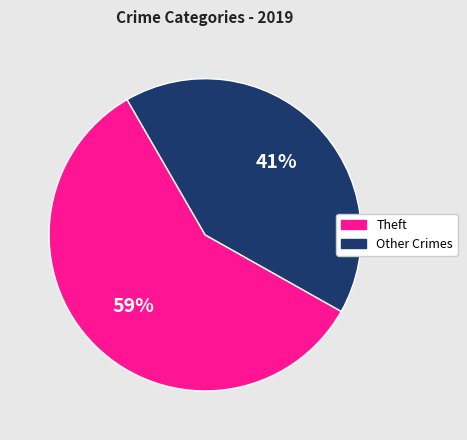

To the nearest percent, what is the average slice percentage?

50%